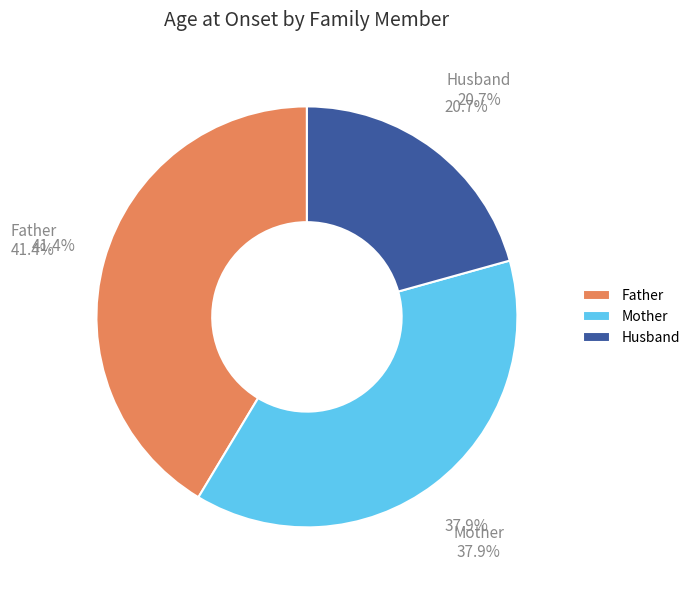

To the nearest percent, what is the difference between the Husband and Mother slice percentages?

17%